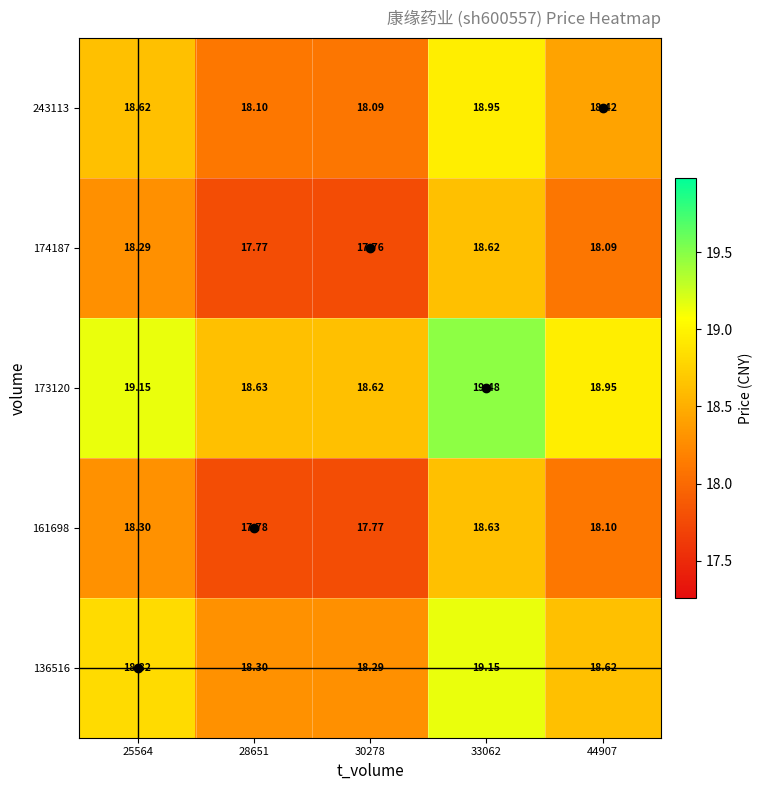

How many data points does each series have?

5